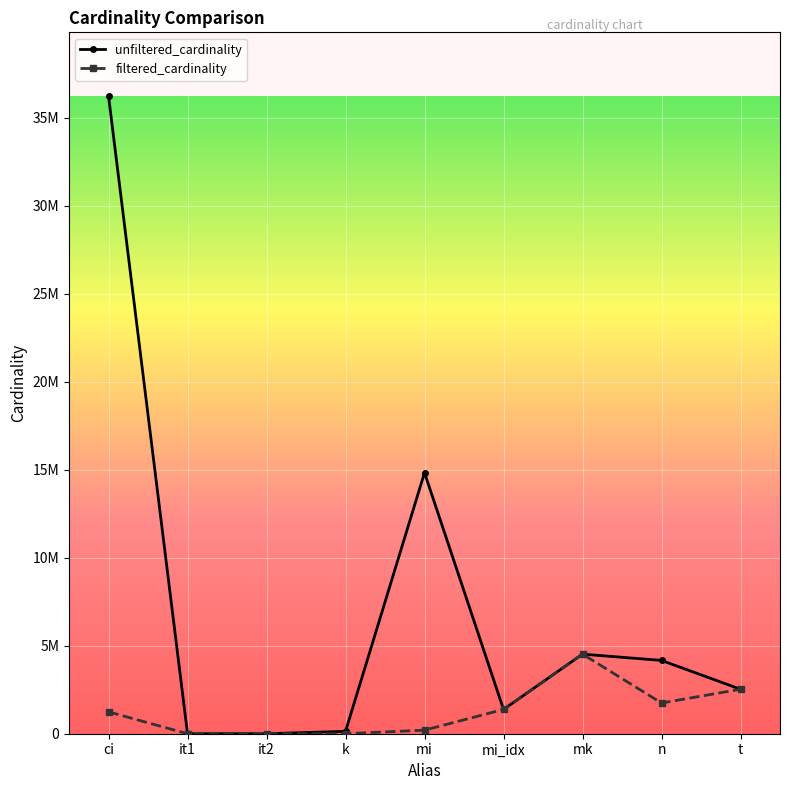

Is the value of filtered_cardinality at mk greater than the value of unfiltered_cardinality at ci?

No